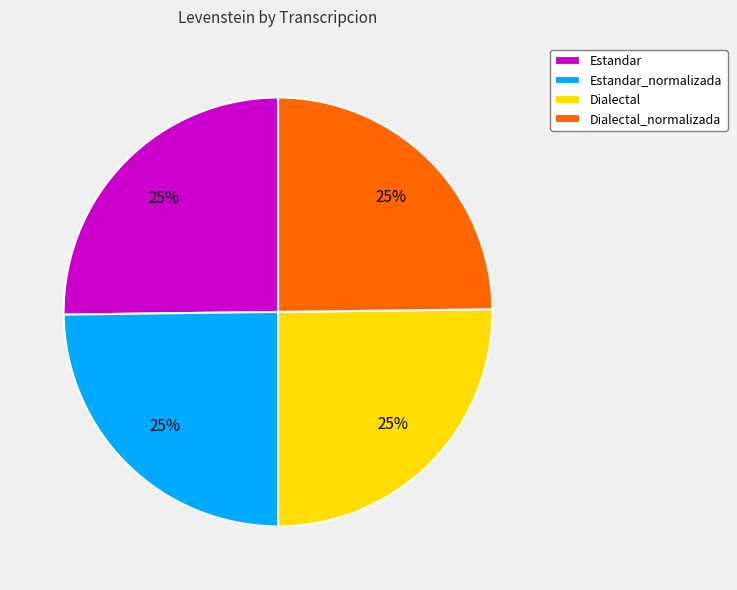

Is Estandar the majority of the pie?

No